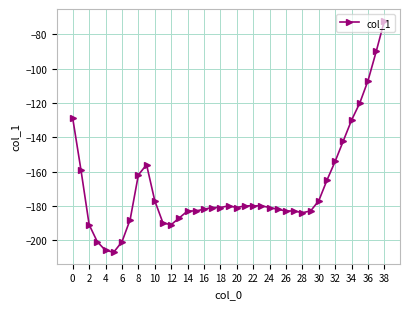

Does the chart have visible grid lines?

Yes